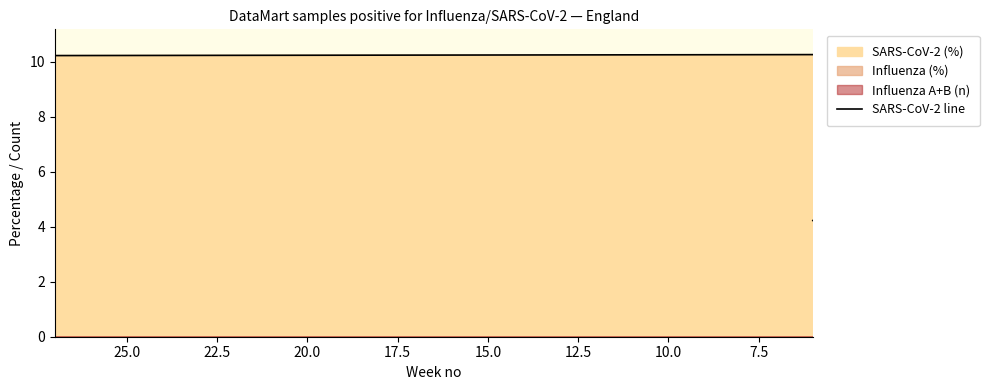

The chart shows a value of 2.4 at 25. True or false?

False